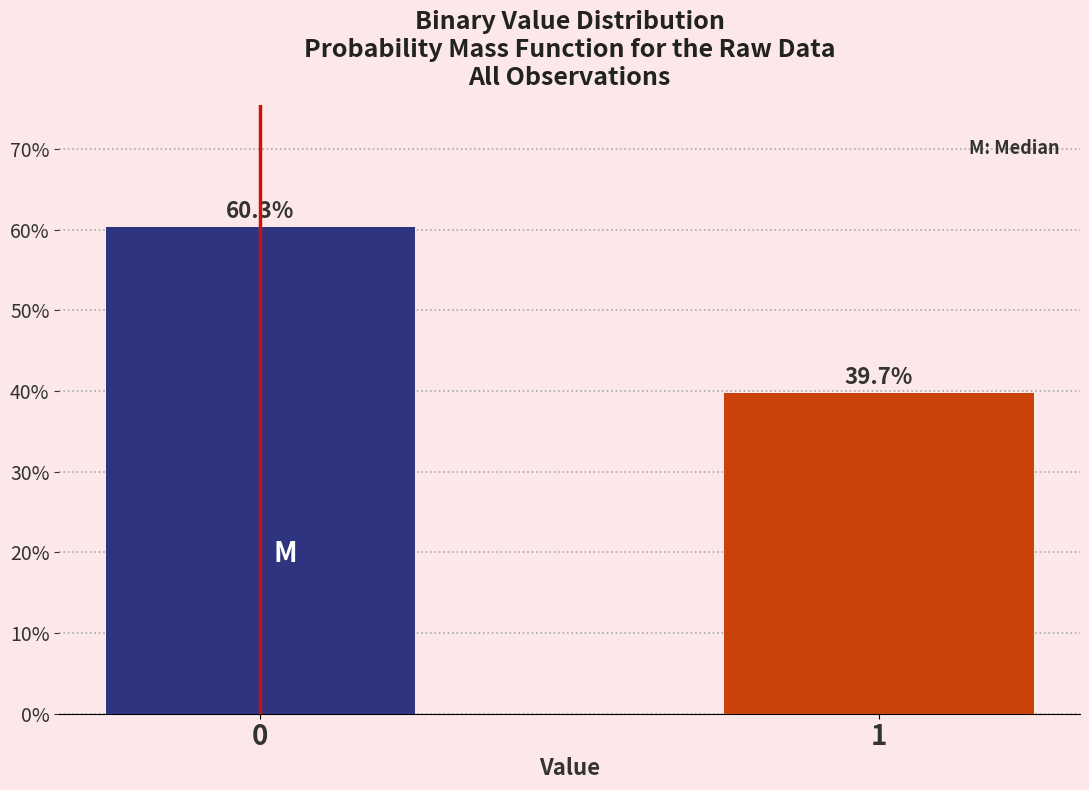

Reading left to right, transcribe all the data shown in this chart.

0=60.3	1=39.7